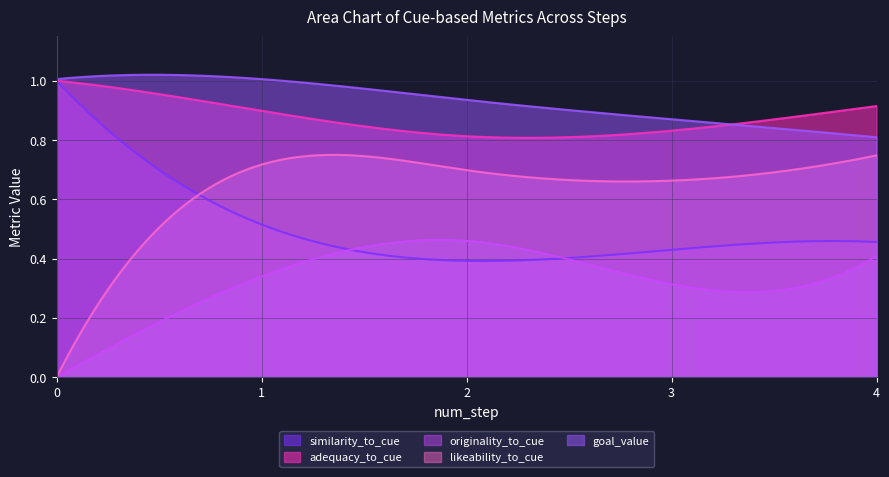

Which category has the lowest value in the adequacy_to_cue series?

2